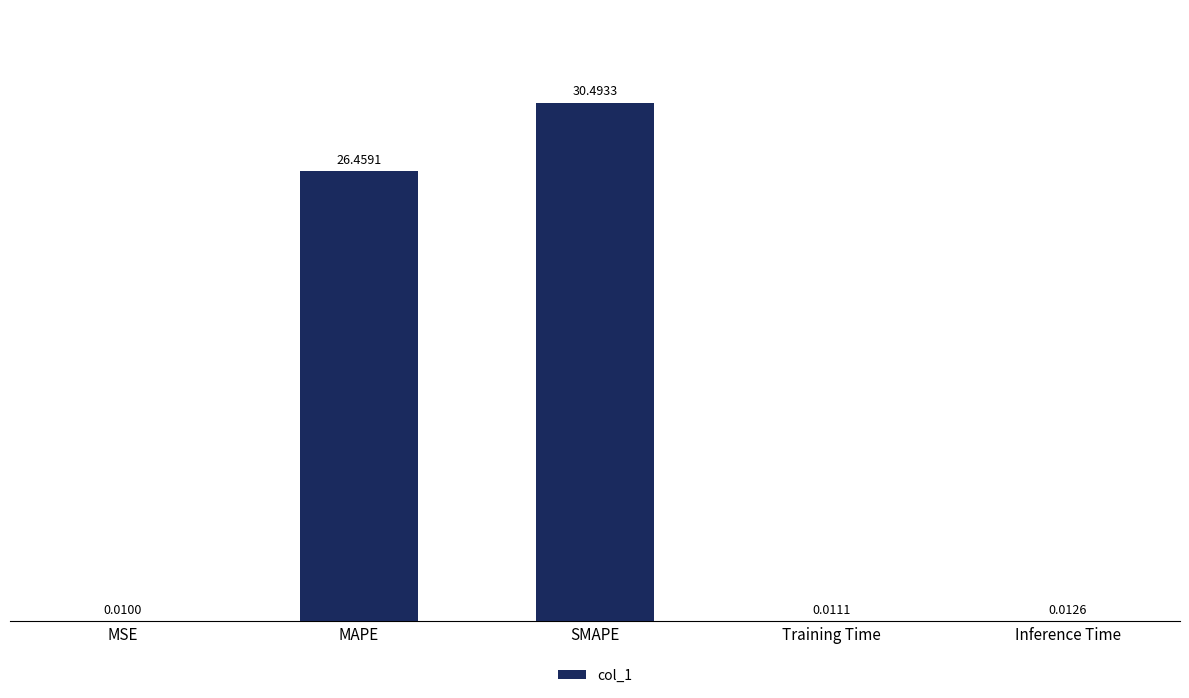

Which has a higher value, MAPE or Training Time?

MAPE